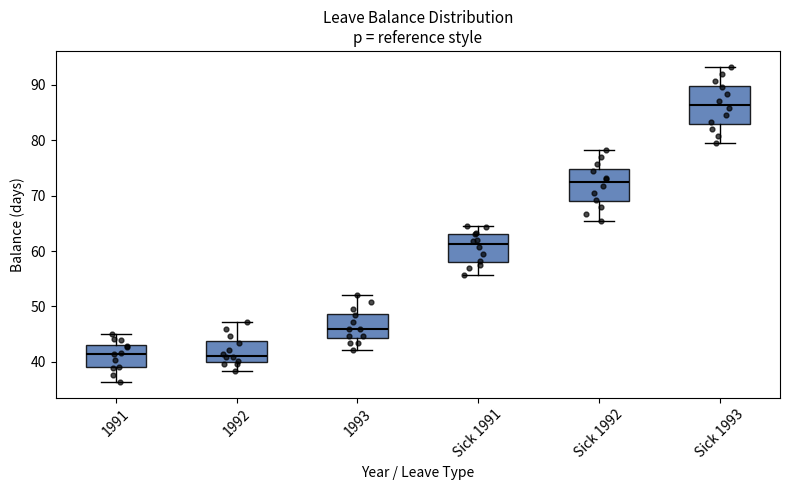

Reading left to right, transcribe this box plot: for each box, give where its median line is, the range the box spans, and where its two whiskers end, as read against the y-axis. The values are not printed on the chart, so give them approximately, as read against the axis.

1991: median 42, box 39 to 43, whiskers 36 to 45
1992: median 41, box 40 to 44, whiskers 38 to 47
1993: median 46, box 44 to 49, whiskers 42 to 52
Sick 1991: median 61, box 58 to 63, whiskers 56 to 65
Sick 1992: median 72, box 69 to 75, whiskers 66 to 78
Sick 1993: median 86, box 83 to 90, whiskers 80 to 93